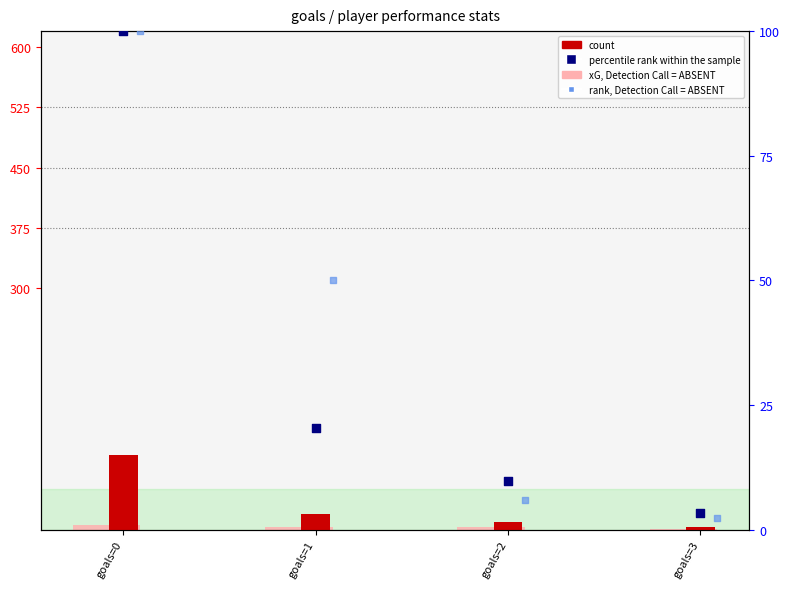

Which series has the widest spread of Y values?

rank, Detection Call = ABSENT